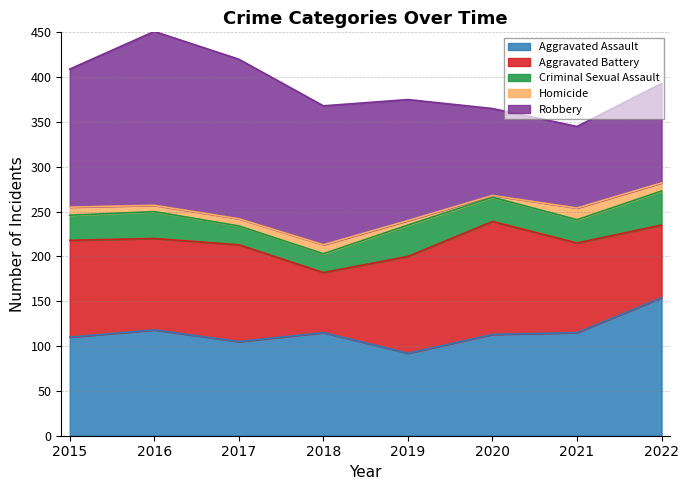

How many data points in Aggravated Battery are less than 108?

4